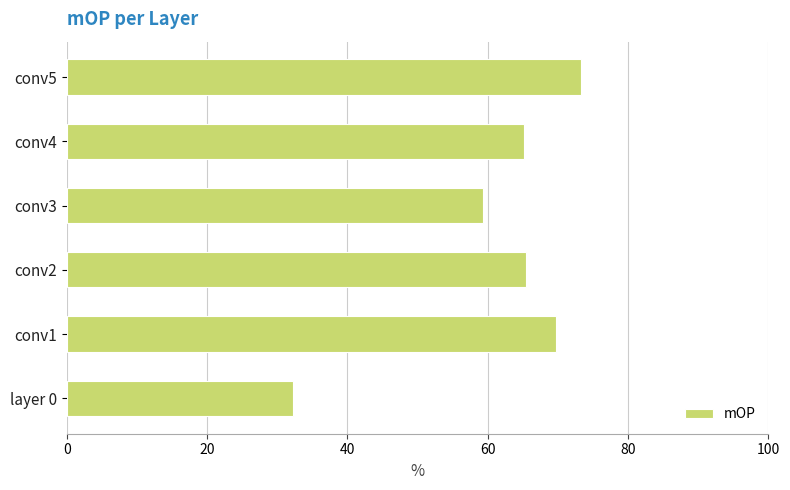

Between conv2 and conv1, which is larger?

conv1